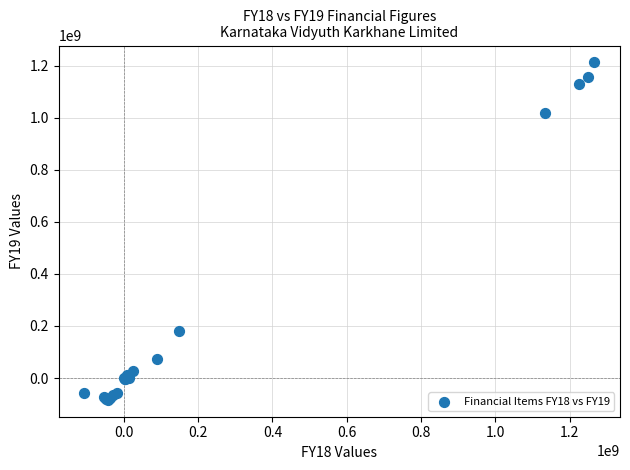

What Y value in the scatter plot is closest to 564276460?

182035099